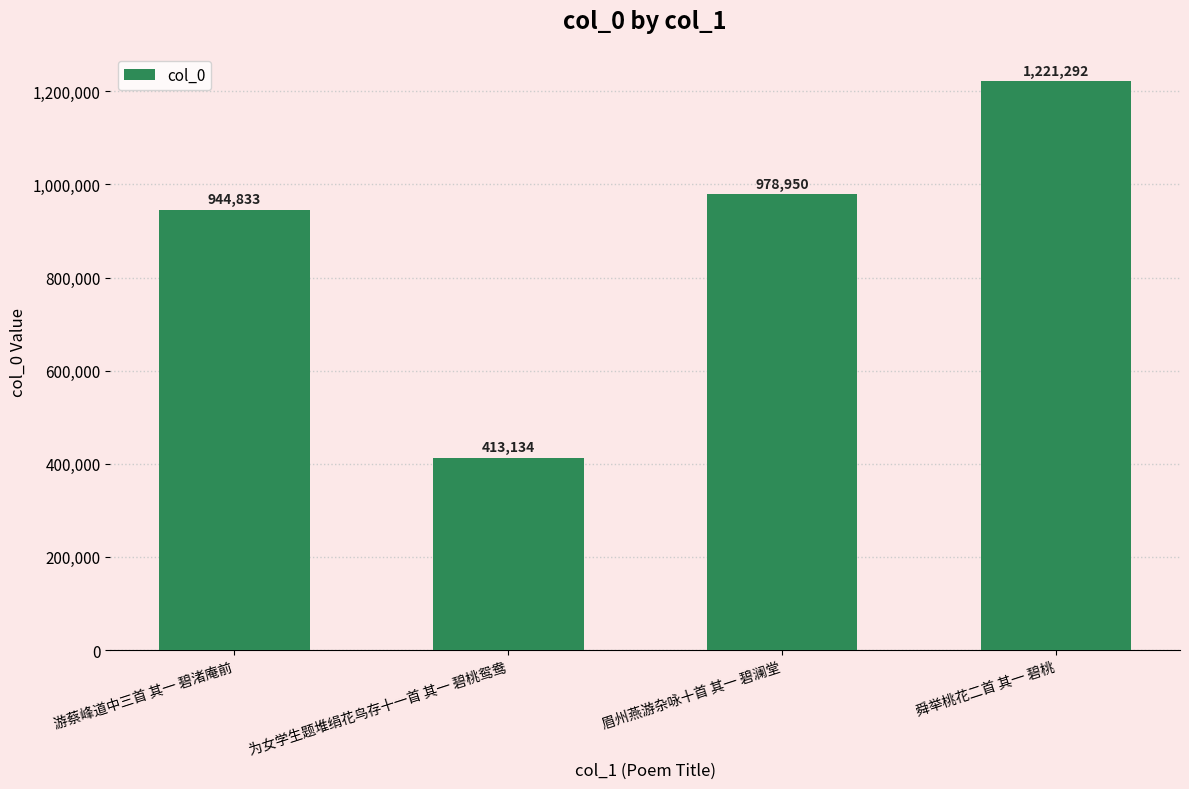

What is the ratio of the value at 眉州燕游杂咏十首 其一 碧澜堂 to the value at 为女学生题堆绢花鸟存十一首 其一 碧桃鸳鸯?

2.4